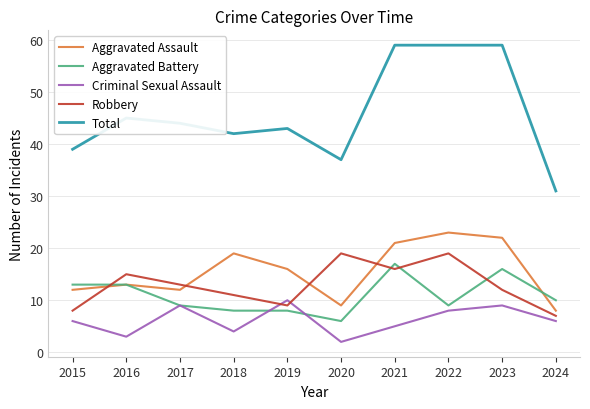

True or false: Total has a value of 65 at 2019.

False